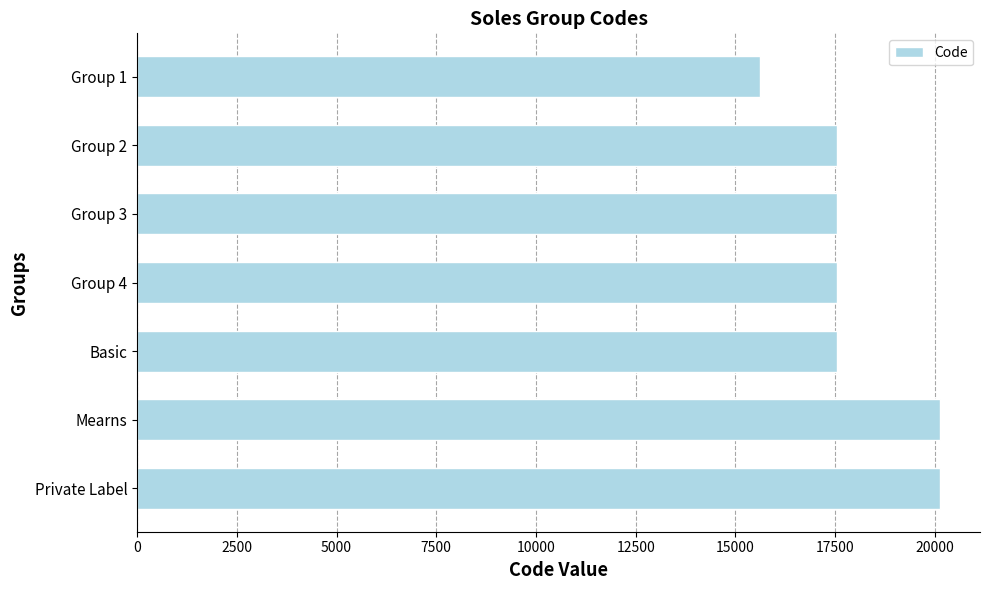

What is the label of the 4th bar from the top?

Group 4